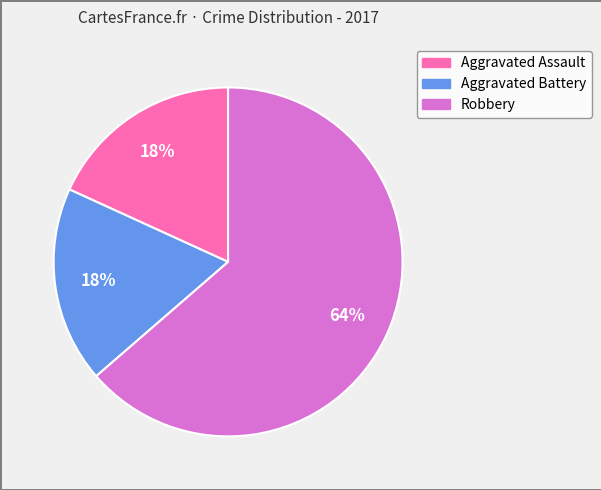

To the nearest percent, what percentage of the pie is Aggravated Assault?

18%